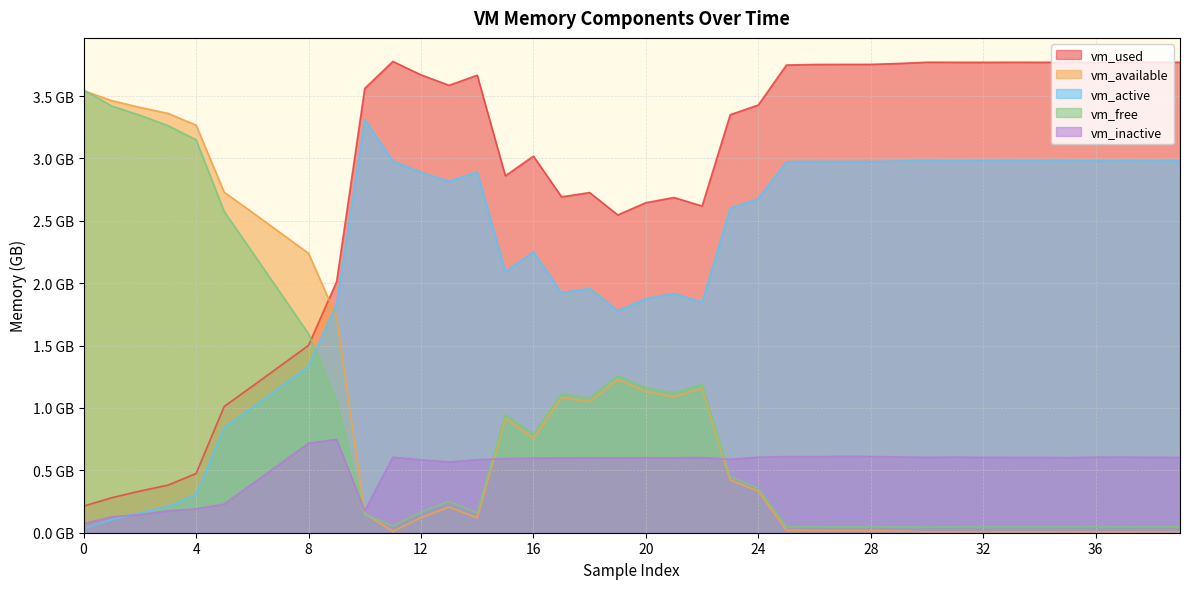

Which category has the lowest value in the vm_available series?

30